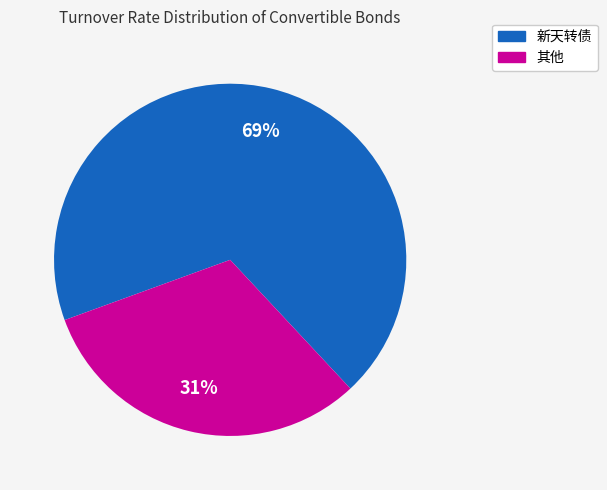

What percentage is the 其他 slice, to the nearest percent?

31%